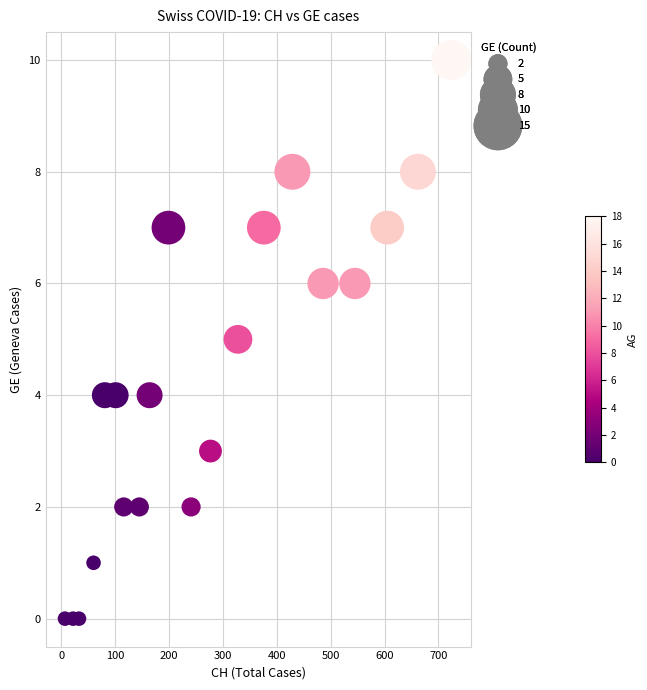

What is the range of Y values (max minus min)?

10